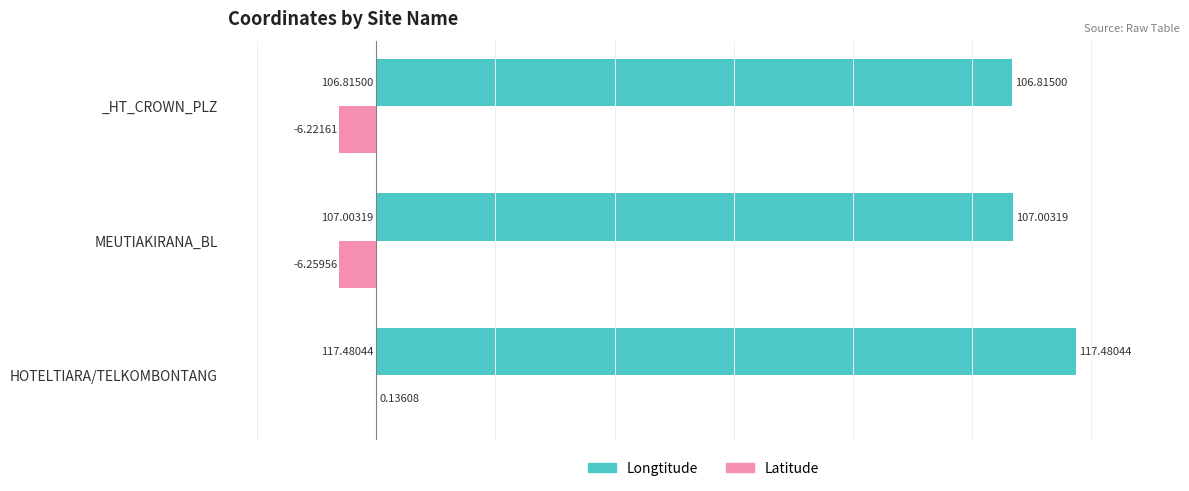

At which label does Longtitude reach its peak?

HOTELTIARA/TELKOMBONTANG